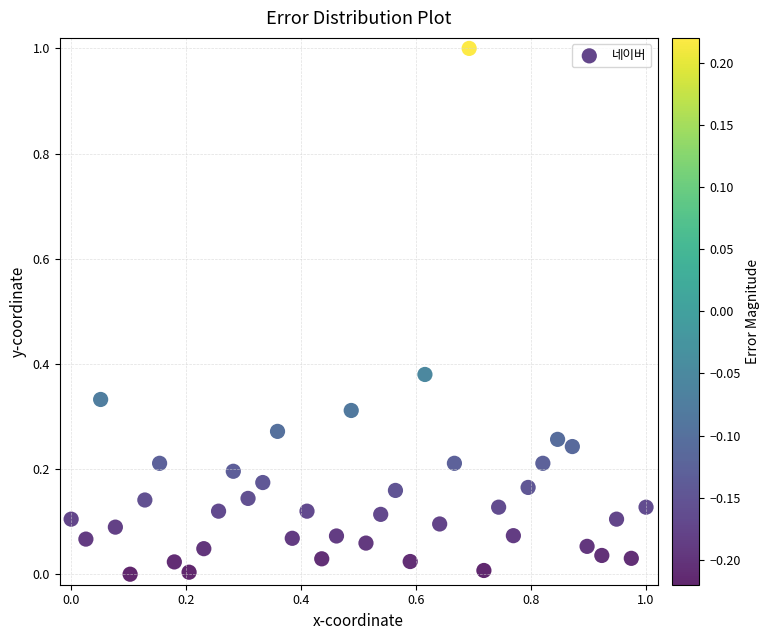

What is the range of X values (max minus min)?

1.0